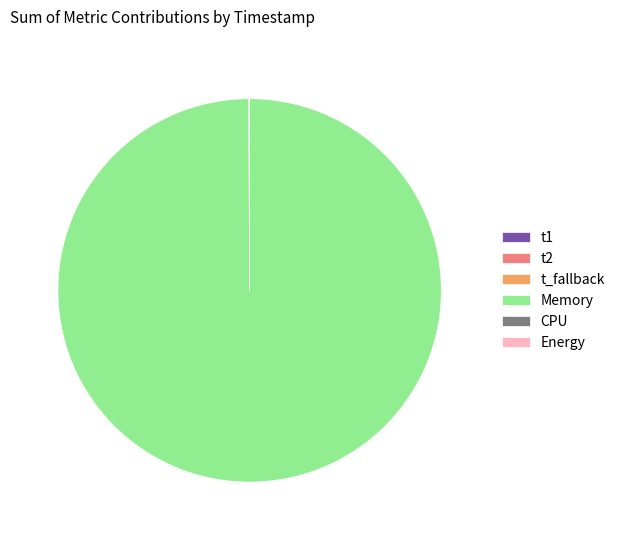

Which category has the biggest portion of the pie?

Memory